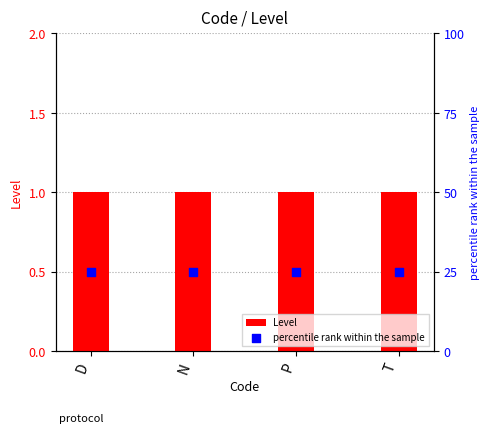

Which series has the largest Y range (max minus min)?

Level